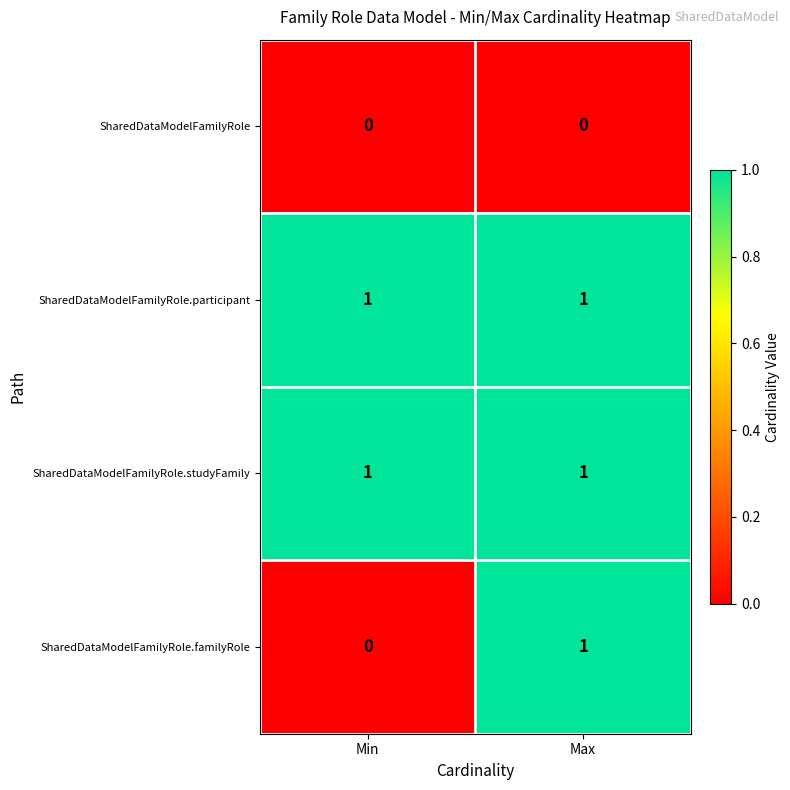

At which label does SharedDataModelFamilyRole.familyRole reach its minimum?

Min